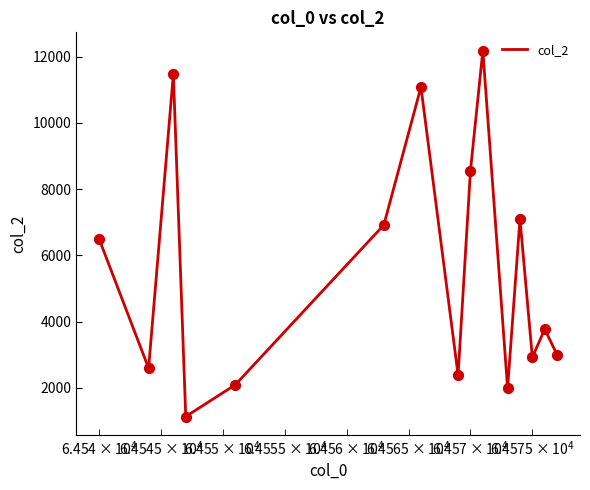

What is the greatest value displayed?

12178